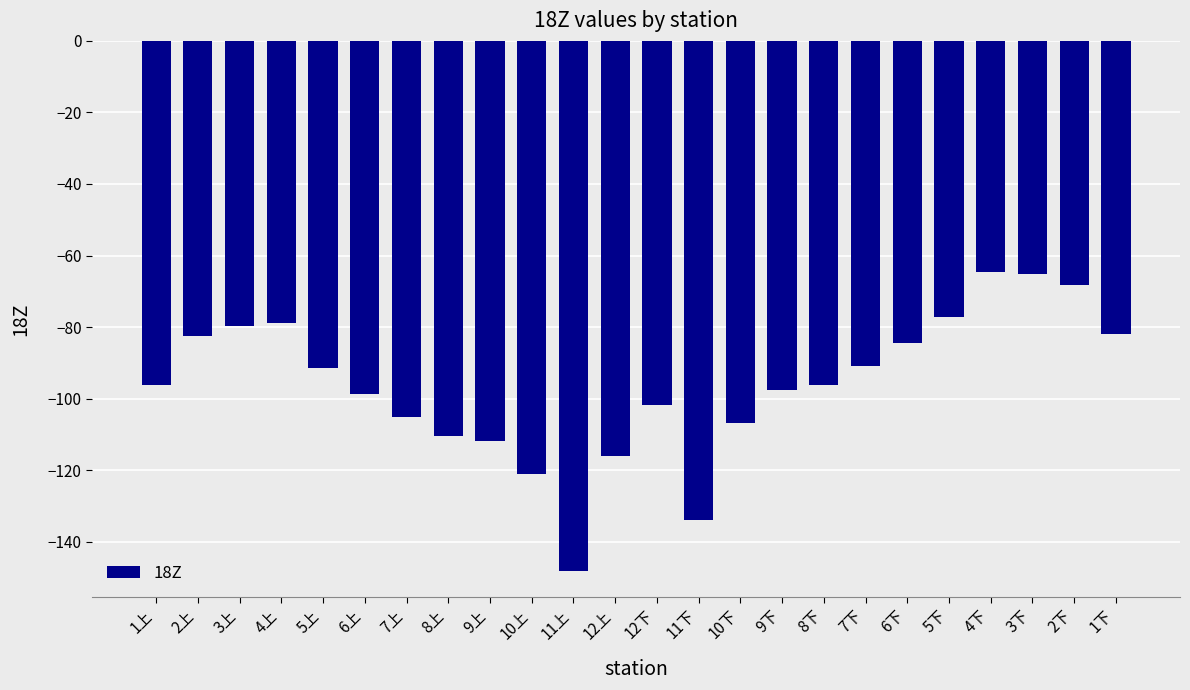

What is the maximum value shown in the chart?

-64.6